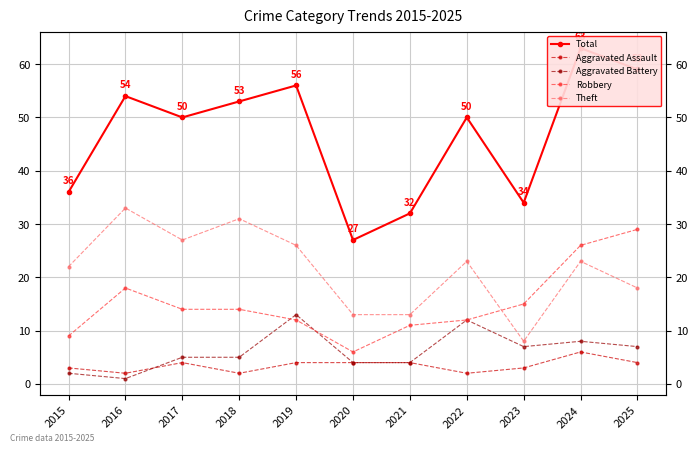

Which category has the highest value across all series?

2024